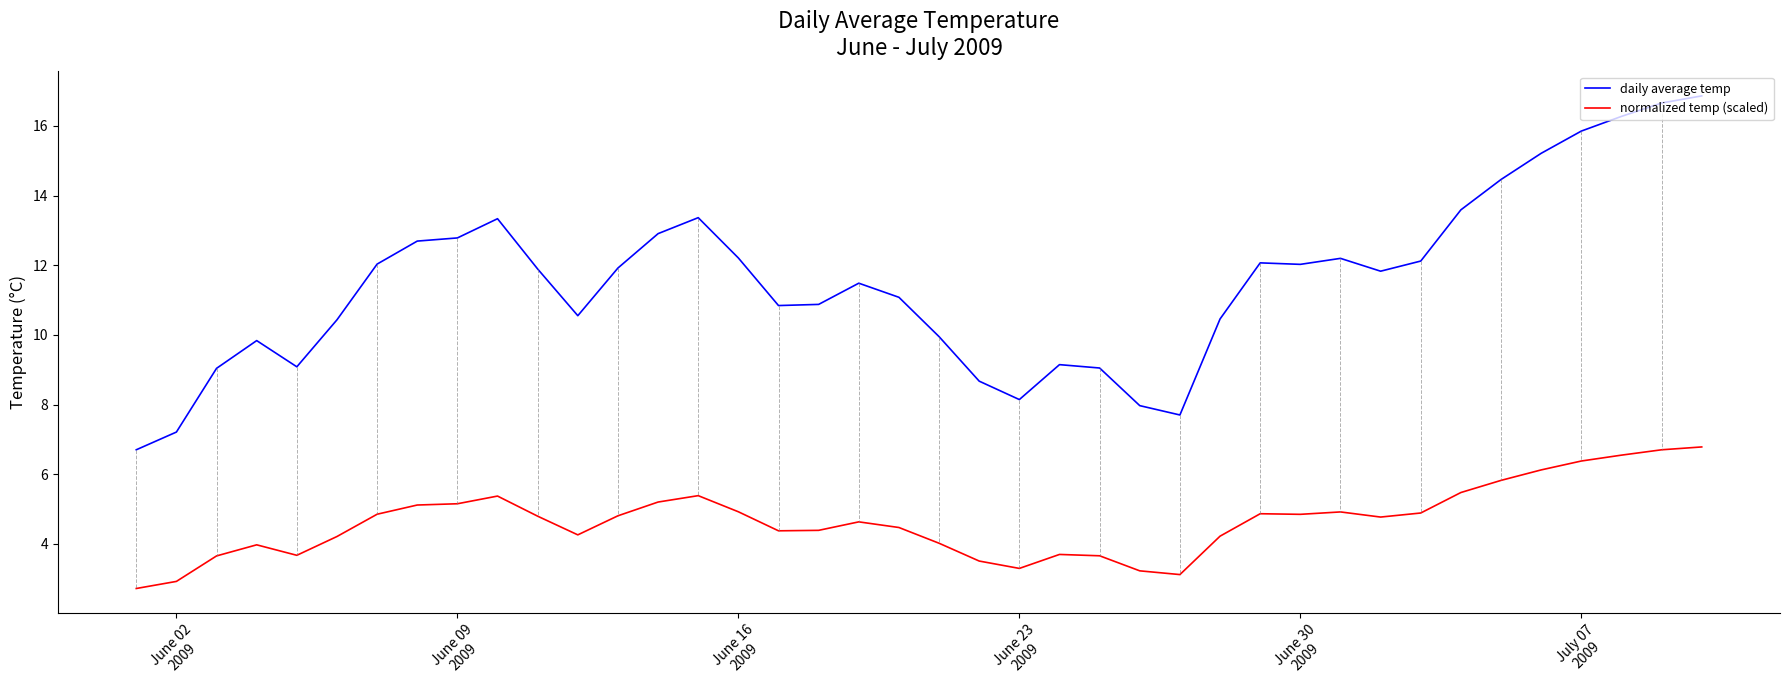

Which series has the widest spread of values?

daily average temp